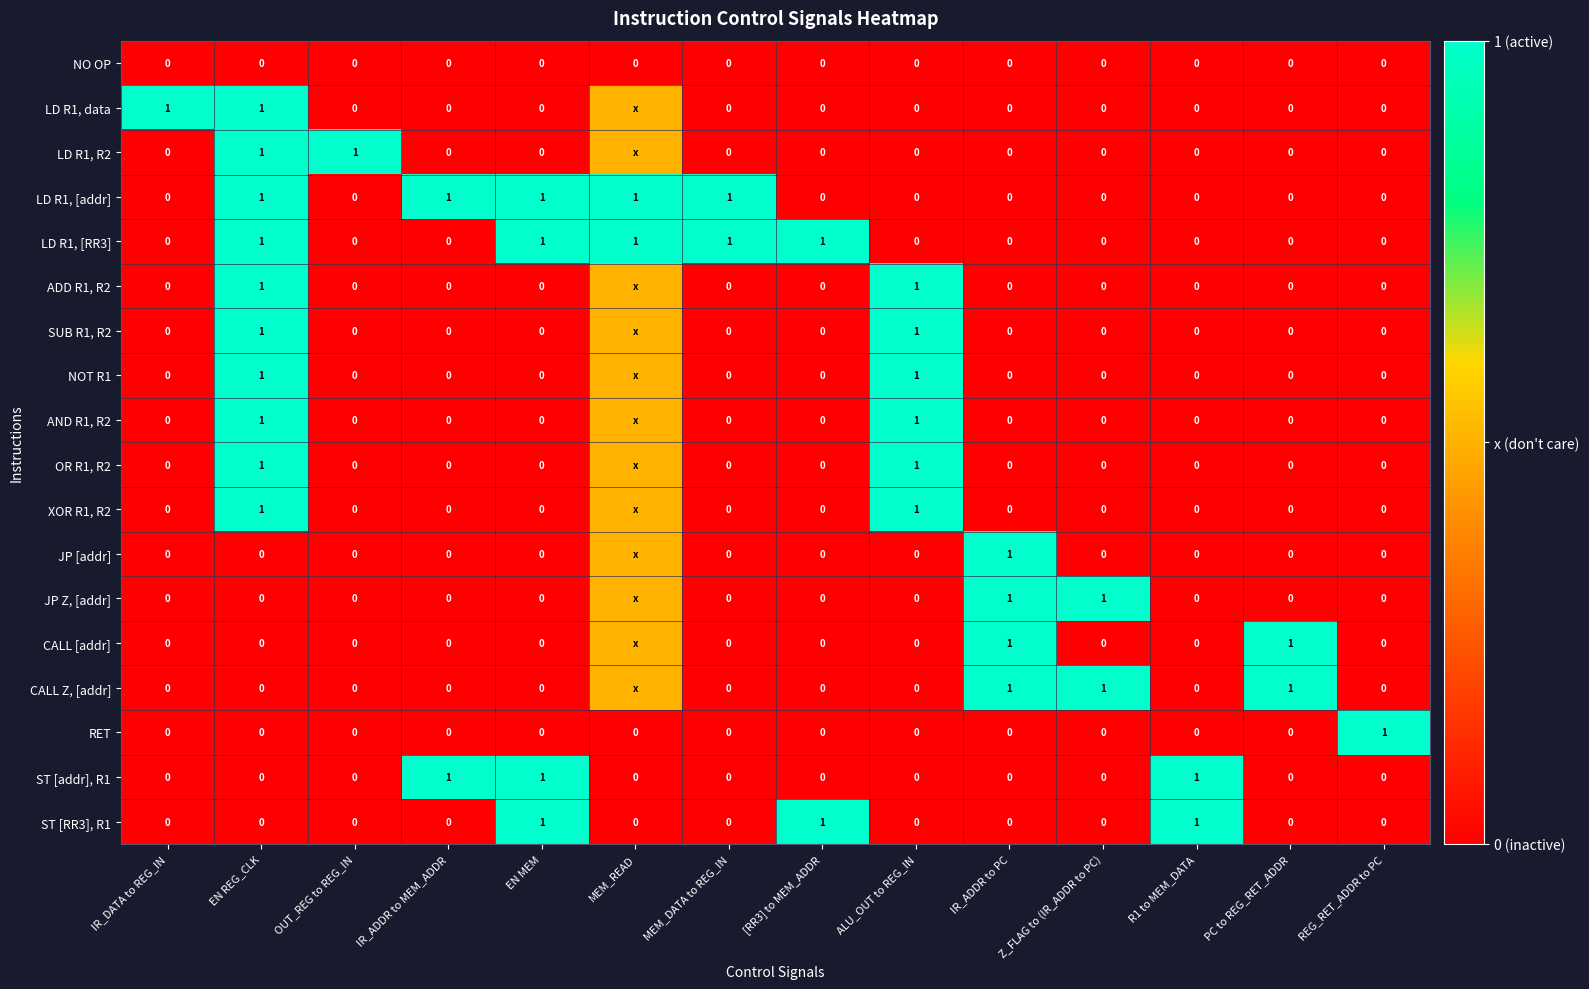

Which category has the lowest value across all series?

IR_DATA to REG_IN